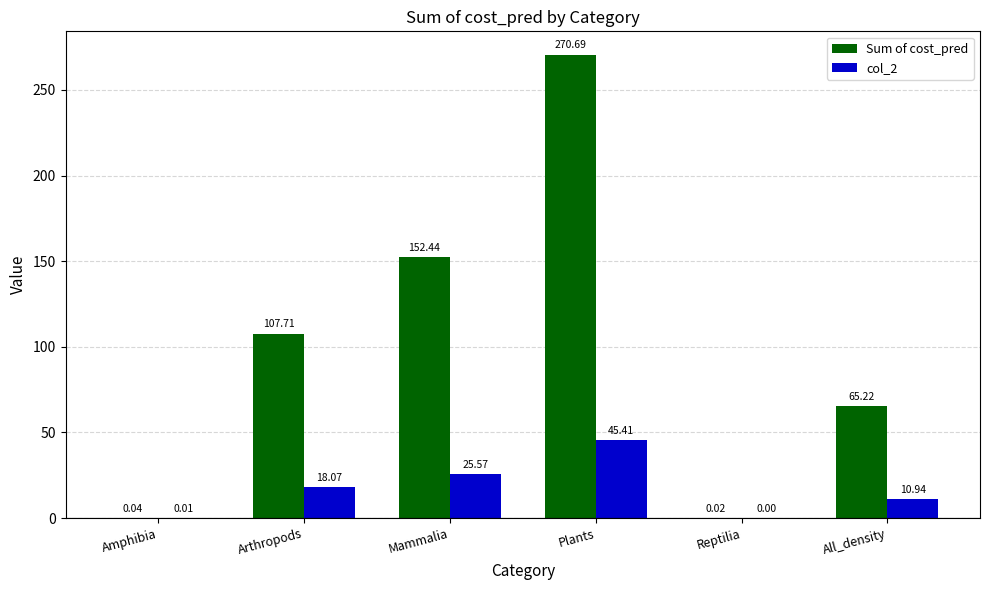

At which label is Sum of cost_pred closest to 135?

Mammalia